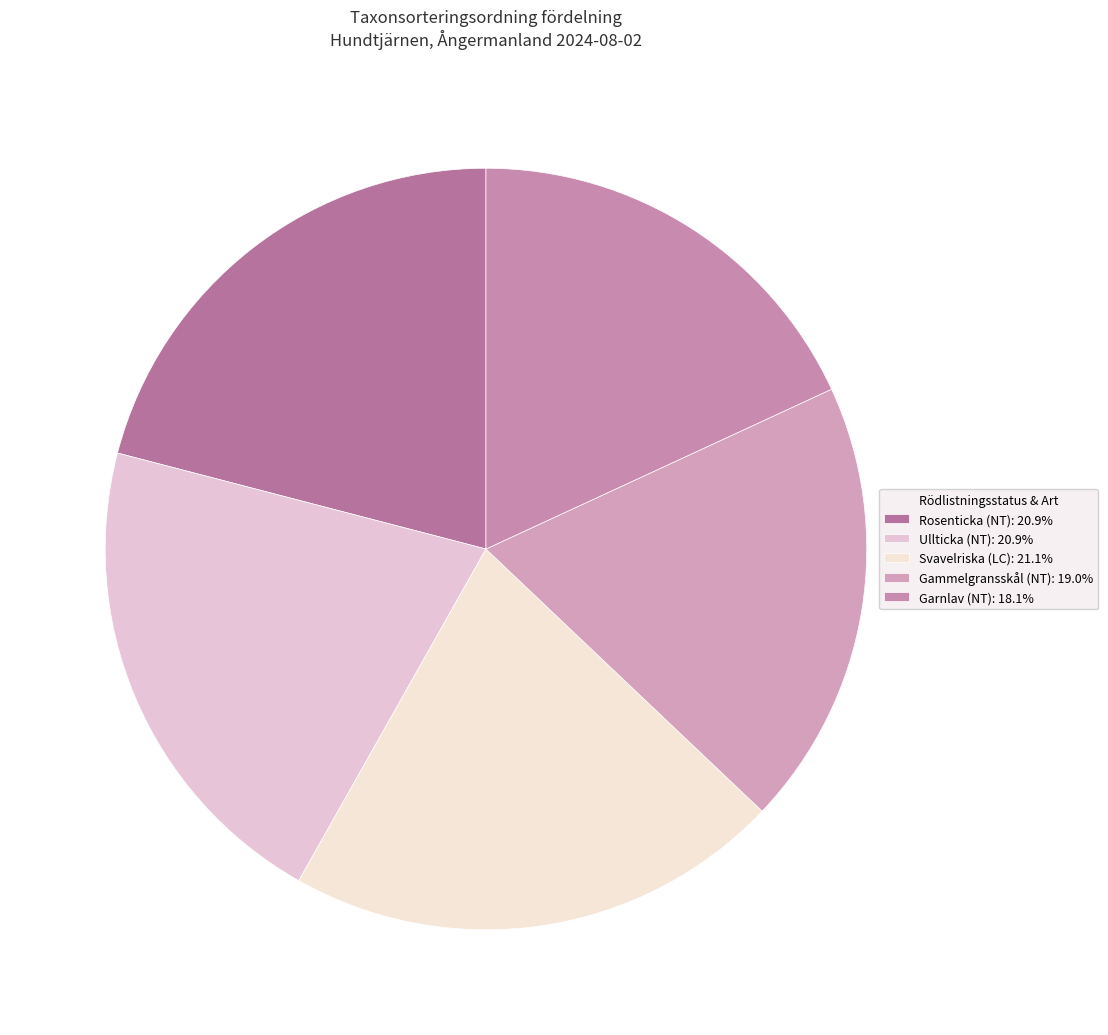

The Gammelgransskål (NT) slice represents 13% of the pie. True or false?

False